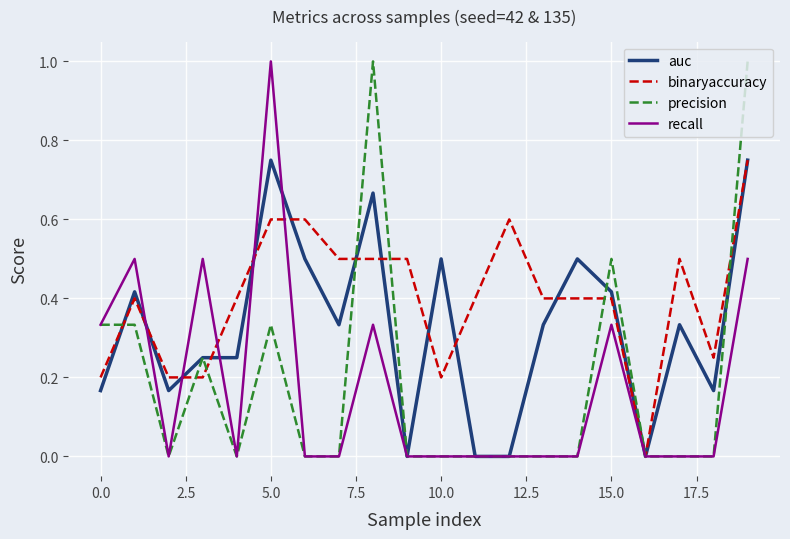

Which series has the largest total across all categories?

binaryaccuracy